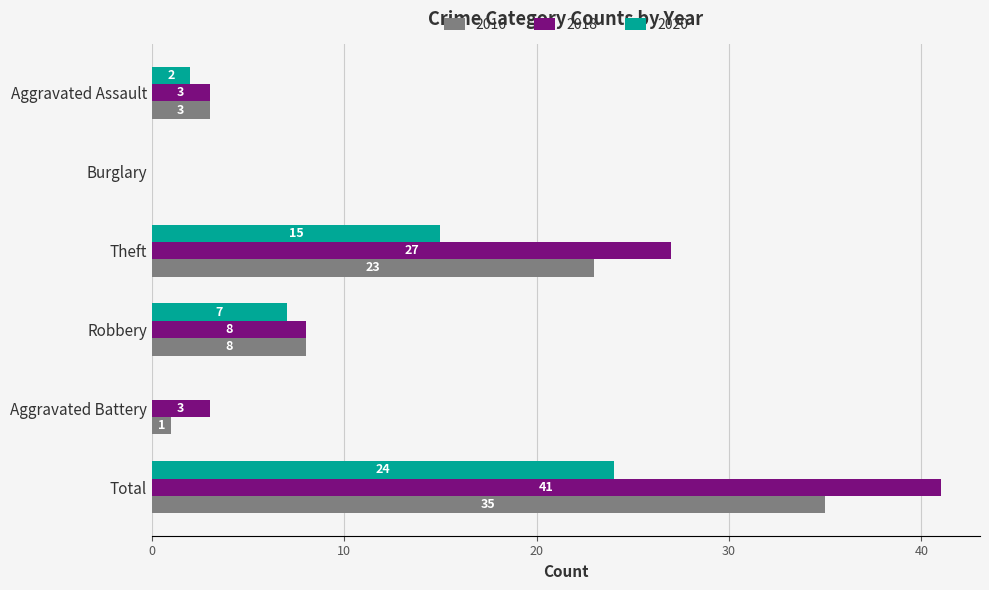

The value of 2018 at Theft is 27. True or false?

True